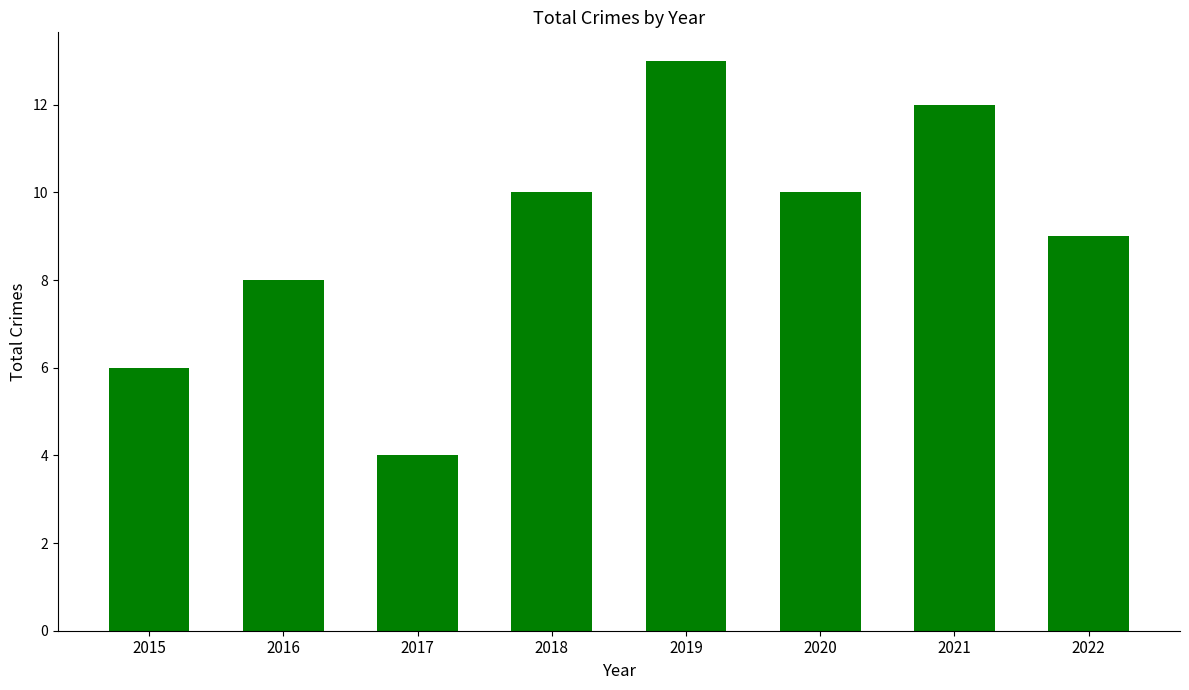

What value does the data have at 2015?

6